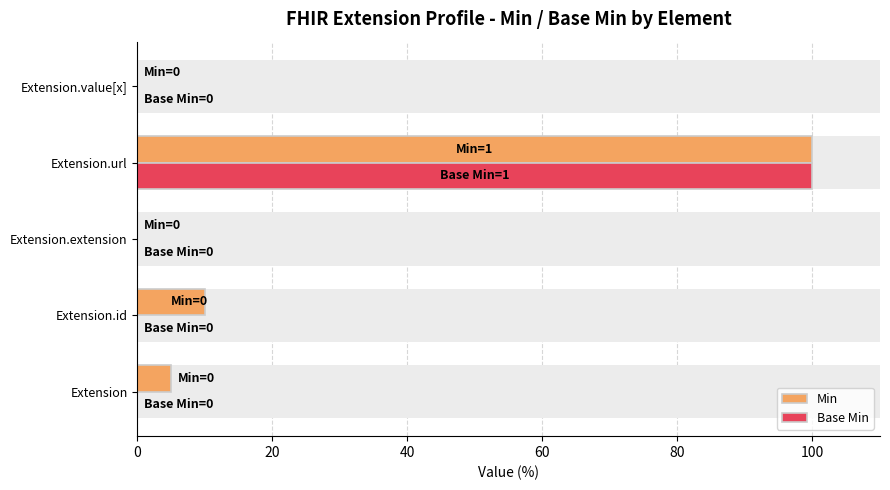

At how many categories does at least one series exceed 96?

1